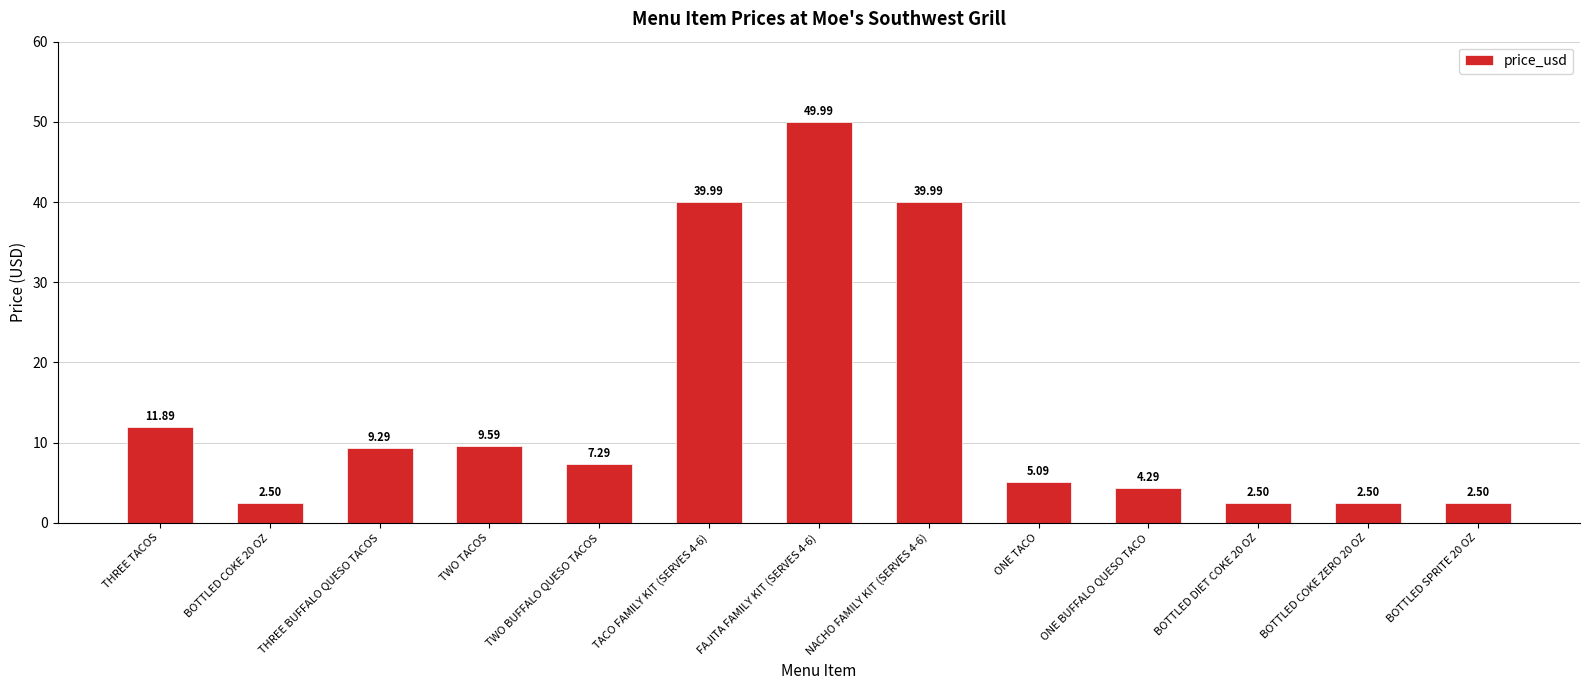

What is the ratio of the value at TACO FAMILY KIT (SERVES 4-6) to the value at BOTTLED SPRITE 20 OZ?

16.0